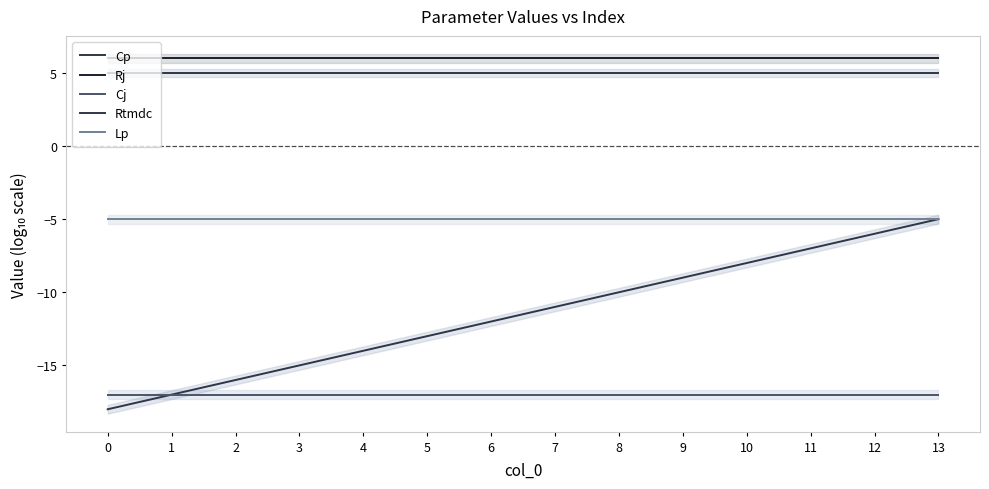

What is the average value of the Rj series?

6